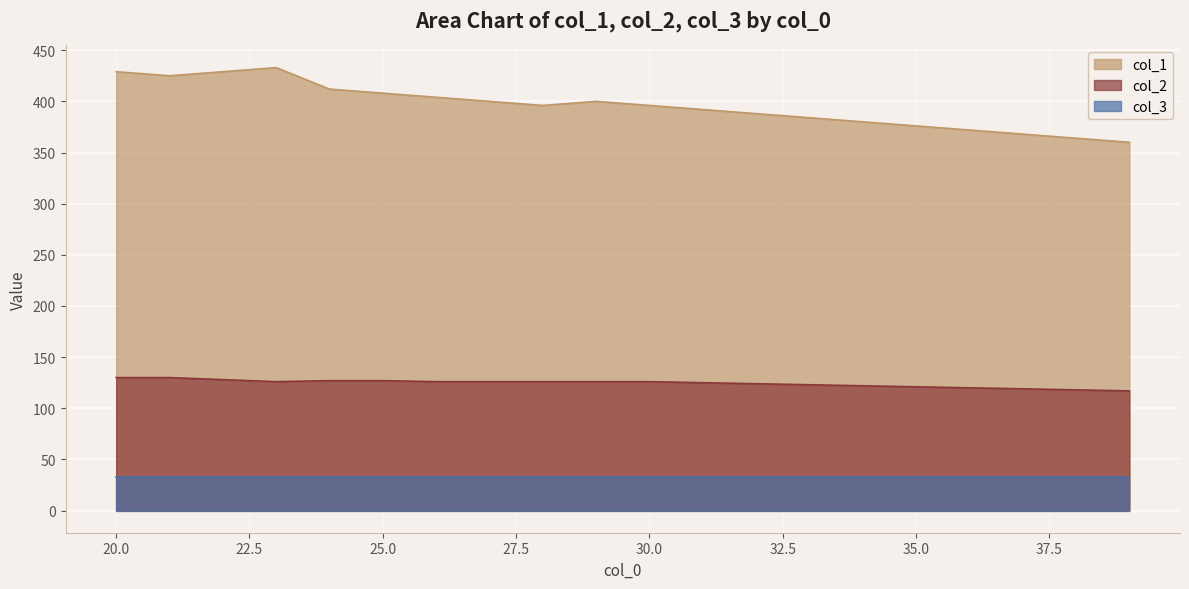

List the series in order of their peak value, highest first.

col_1, col_2, col_3